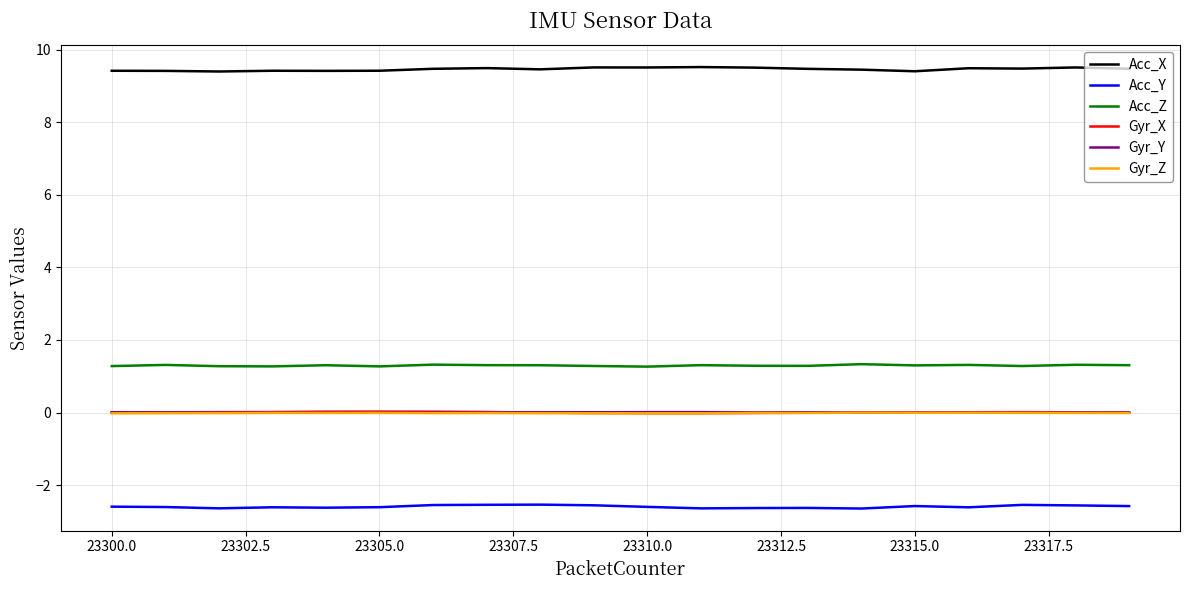

What is the greatest value displayed?

9.5